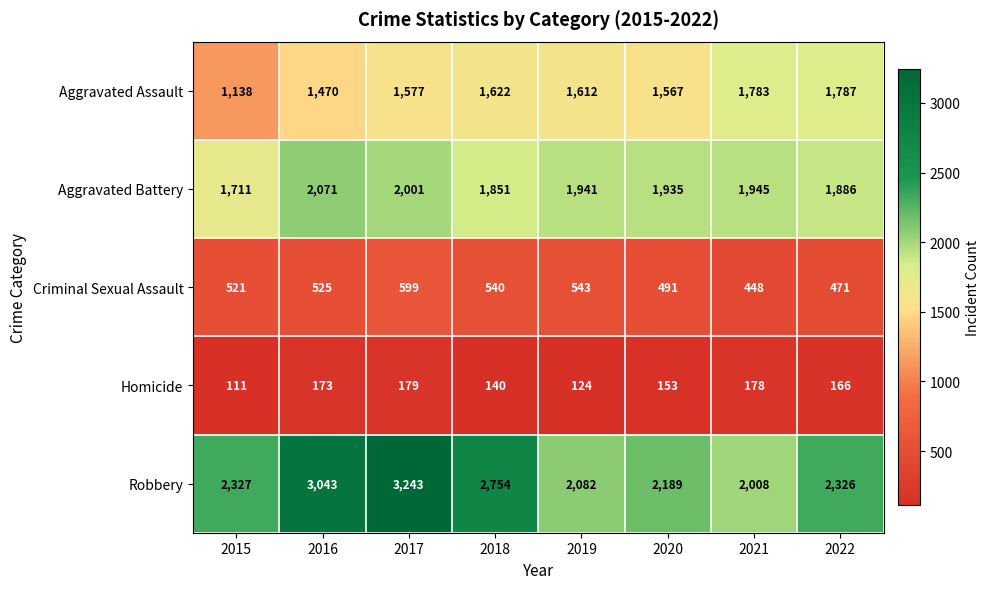

What is the approximate value of Aggravated Battery at 2016, to the nearest 5?

2070